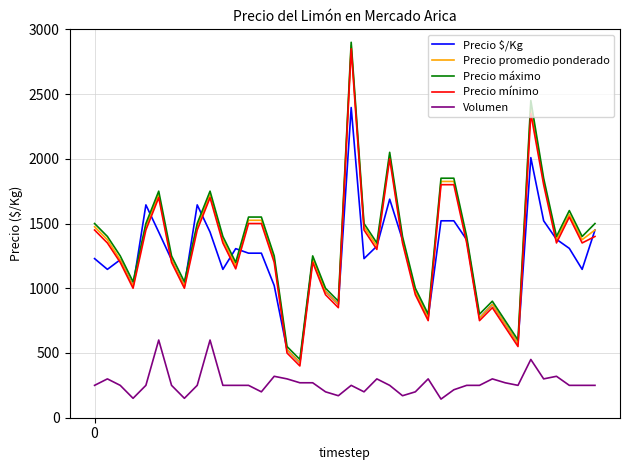

What is the maximum value for Precio máximo?

2900.0